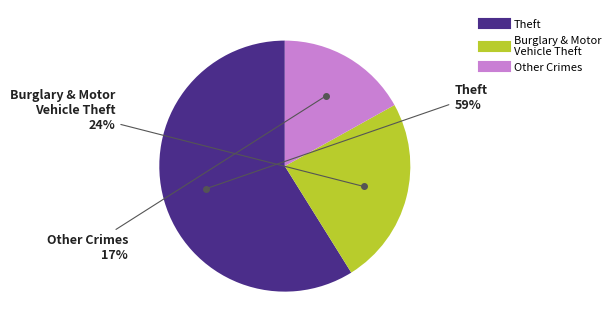

Is there any slice that represents more than half of the pie?

Yes